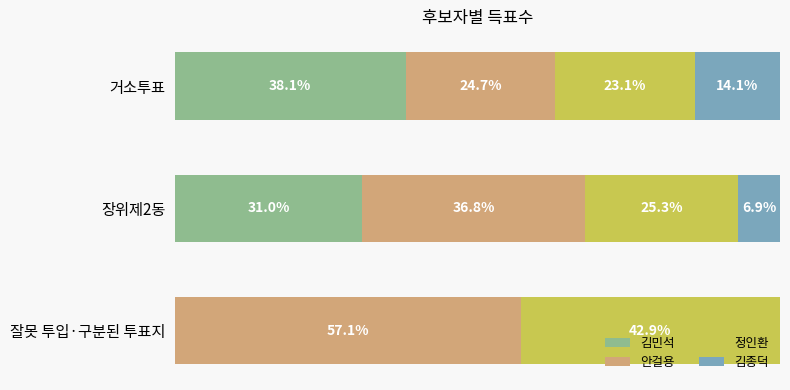

Which category has the highest value in the 김민석 series?

거소투표